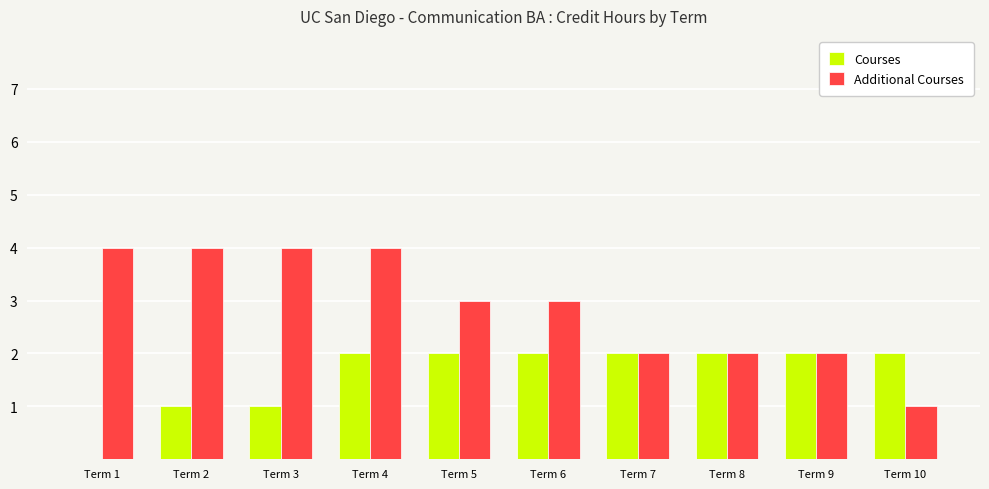

Reading left to right, list all the values displayed in this chart.

Courses: 0	1	1	2	2	2	2	2	2	2
Additional Courses: 4	4	4	4	3	3	2	2	2	1